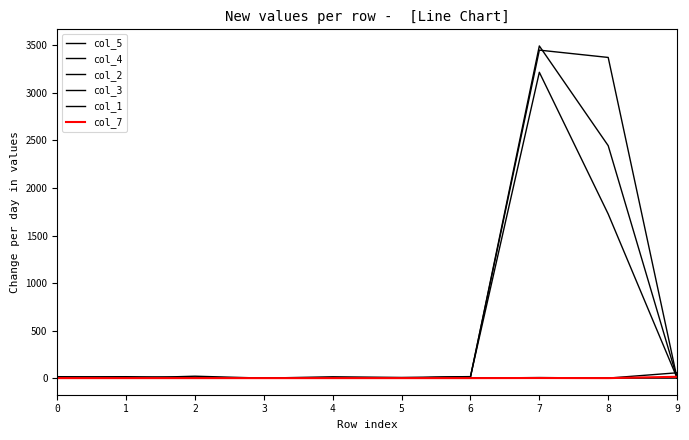

Does the chart display data point markers on the line(s)?

No